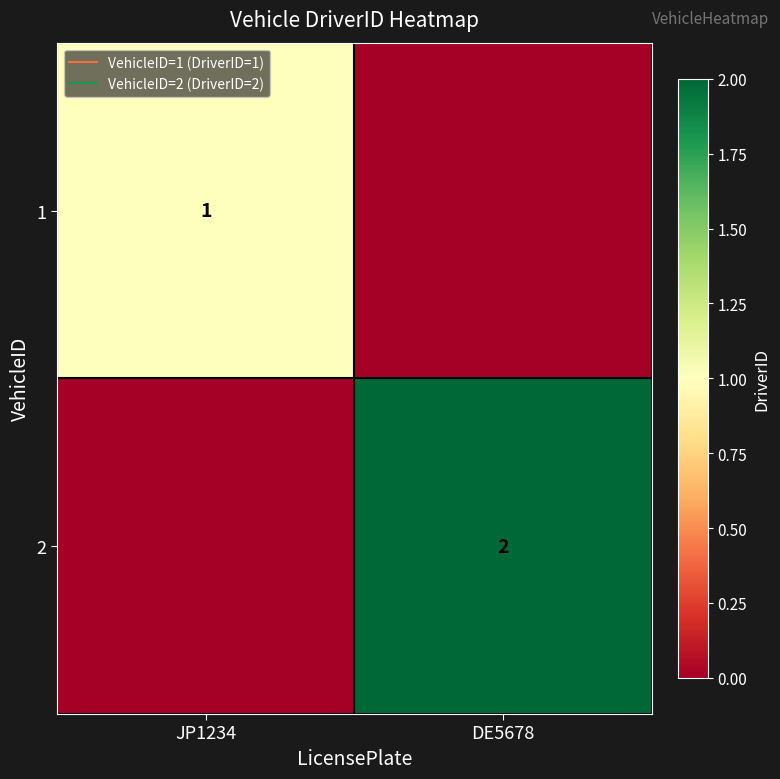

Is the value of 2 at JP1234 greater than the value of 1 at DE5678?

No